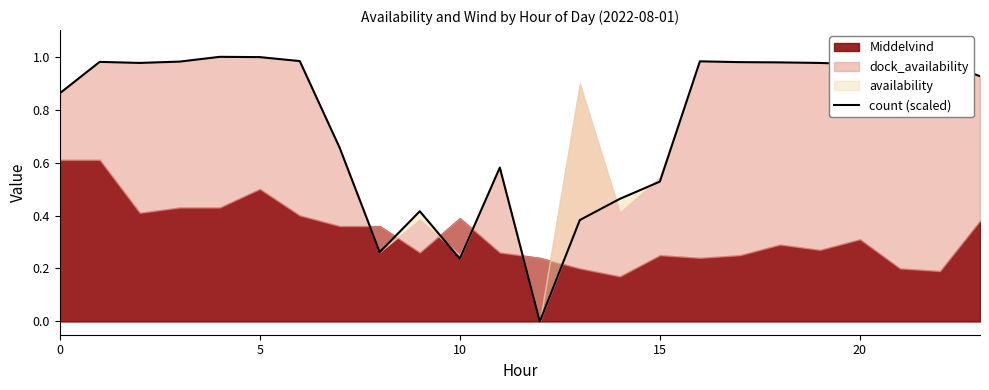

How many points are lower than both their immediate neighbors (excluding endpoints)?

5